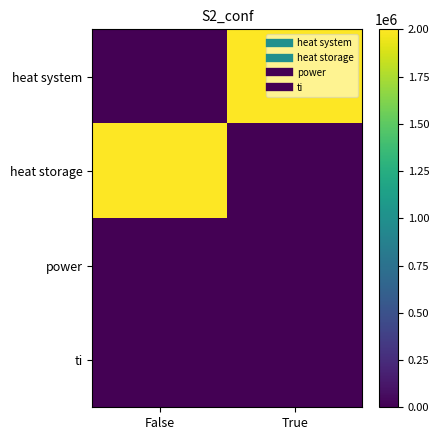

Reading left to right, what are all the values shown in this chart?

heat system: False=0.0	True=2000000.0
heat storage: False=2000000.0	True=0.0
power: False=0.0	True=0.0
ti: False=0.0	True=0.0